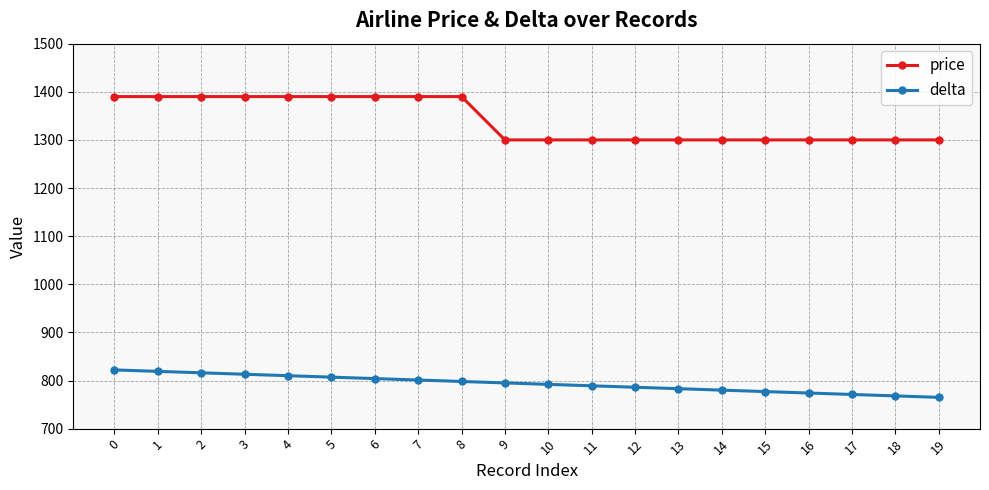

What is the difference between the price values at 5 and 18?

90